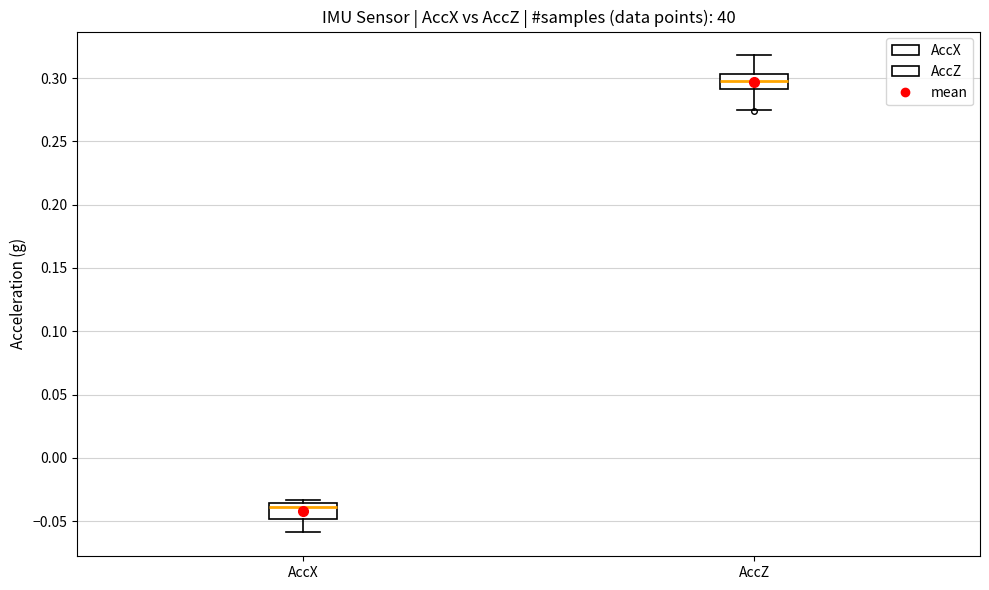

Which box has the lowest median line?

AccX